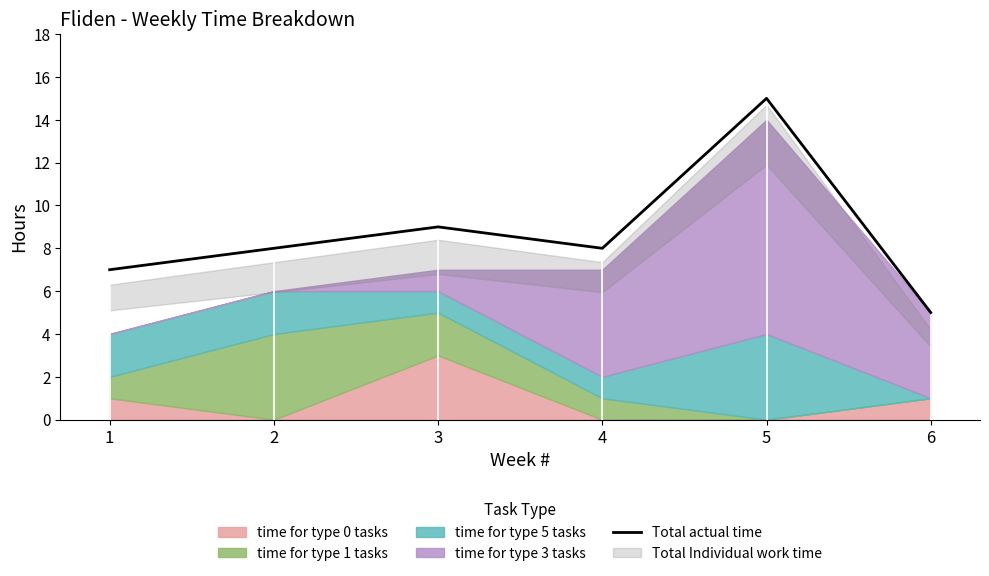

Rank the categories by value from highest to lowest.

5, 3, 2, 4, 1, 6